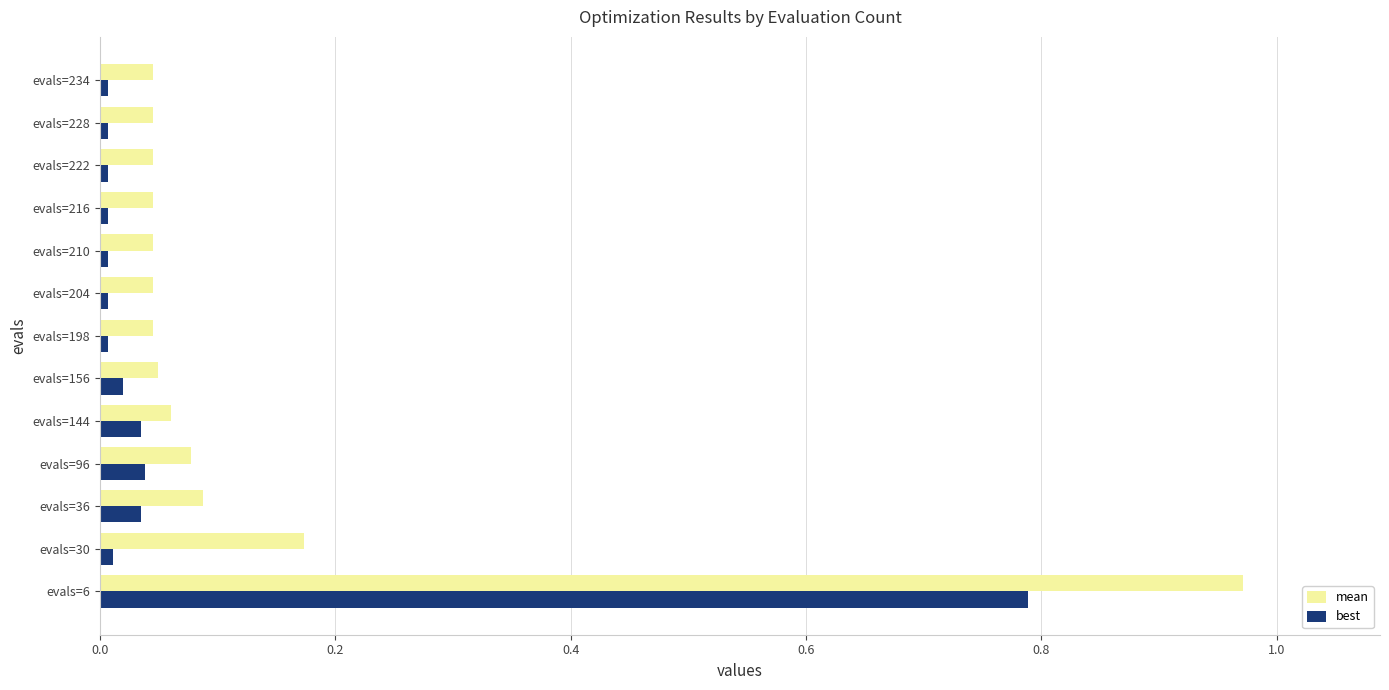

Which series has the largest total across all categories?

mean